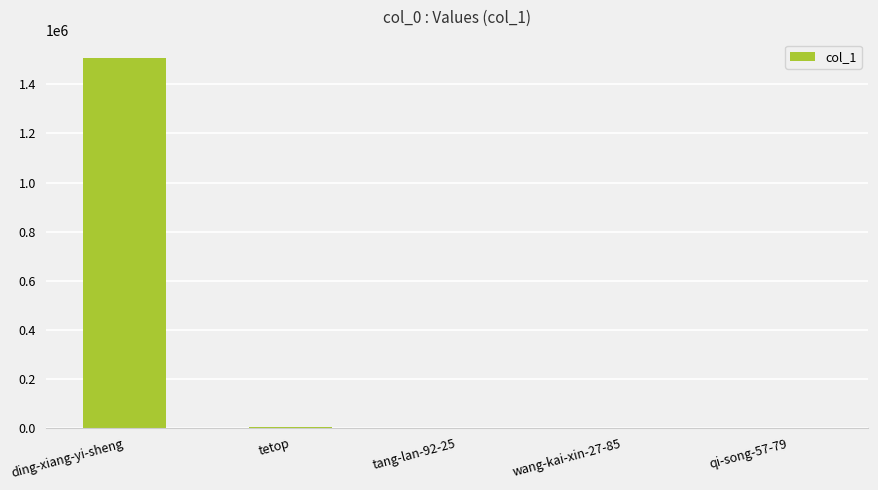

The chart shows a value of 1997592 at ding-xiang-yi-sheng. True or false?

False